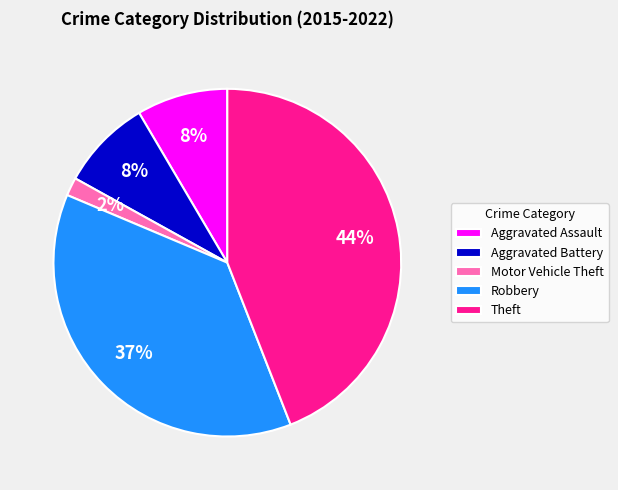

What is the largest slice in the pie chart?

Theft